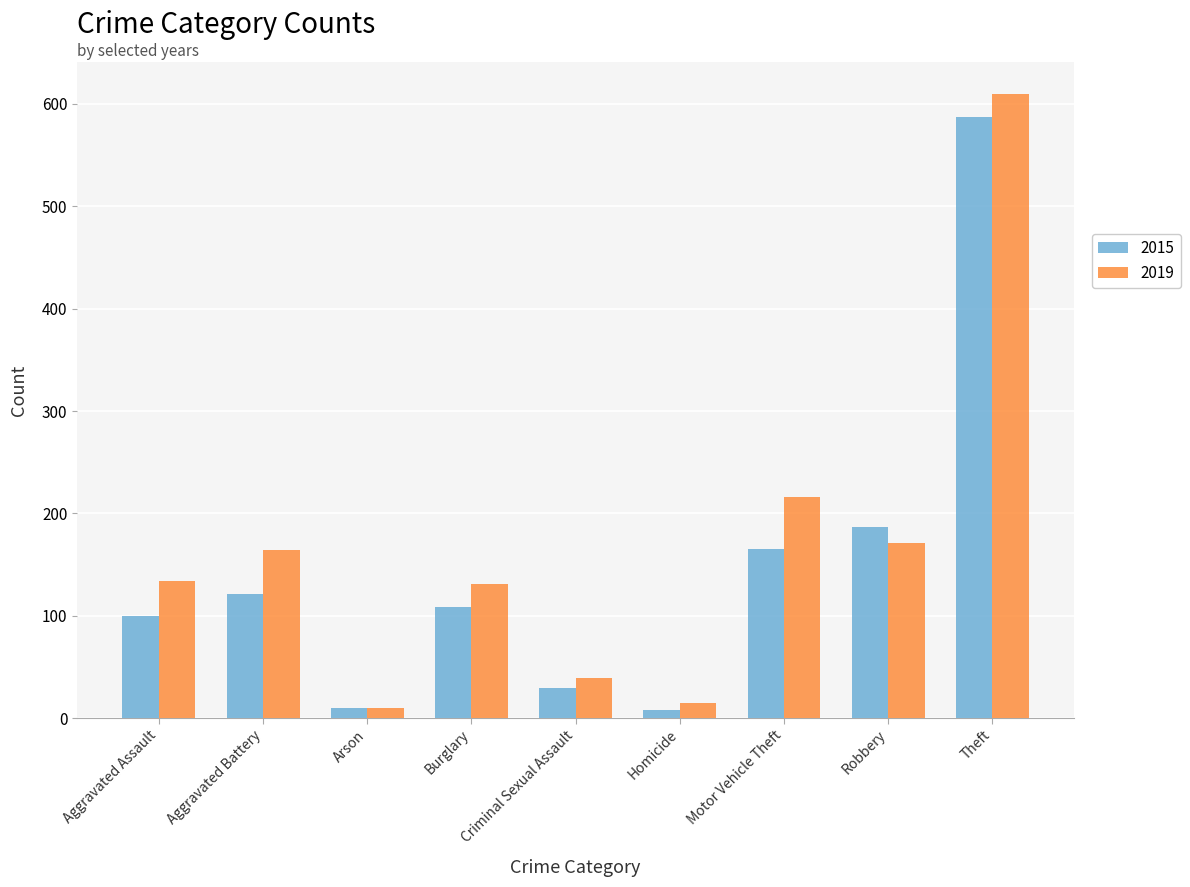

Which category has the highest value in the 2015 series?

Theft